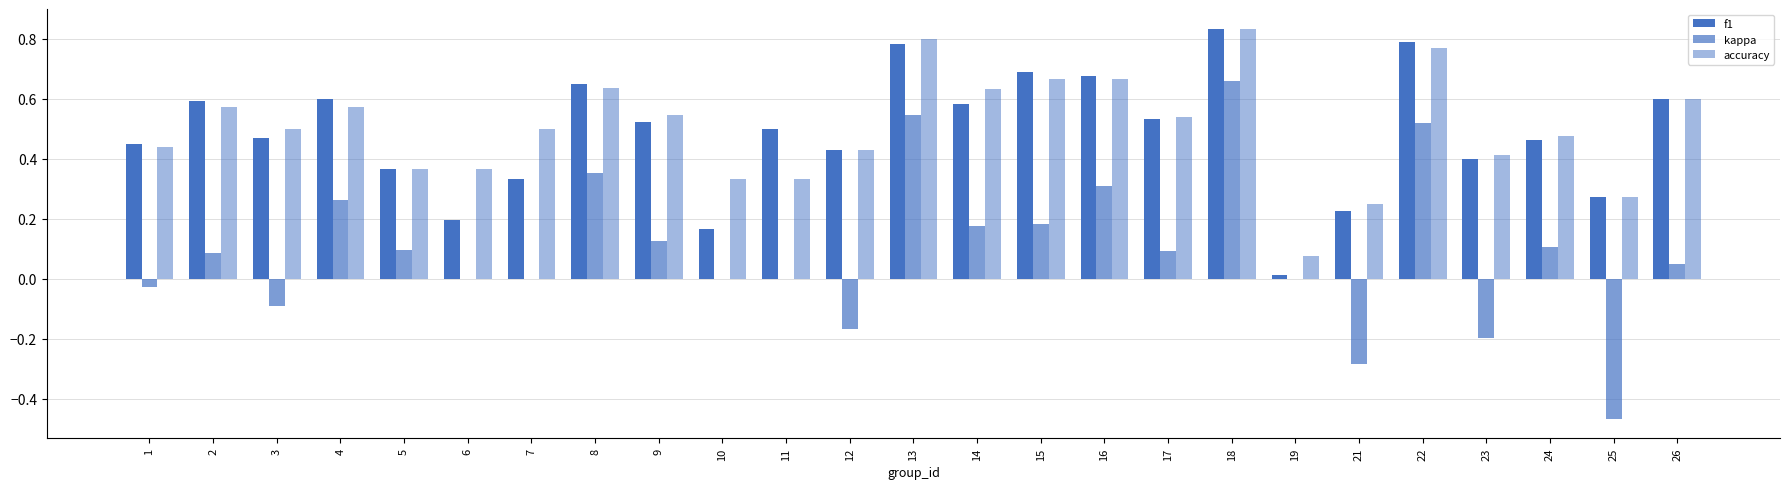

What is the difference between the maximum and minimum values in the kappa series?

1.1